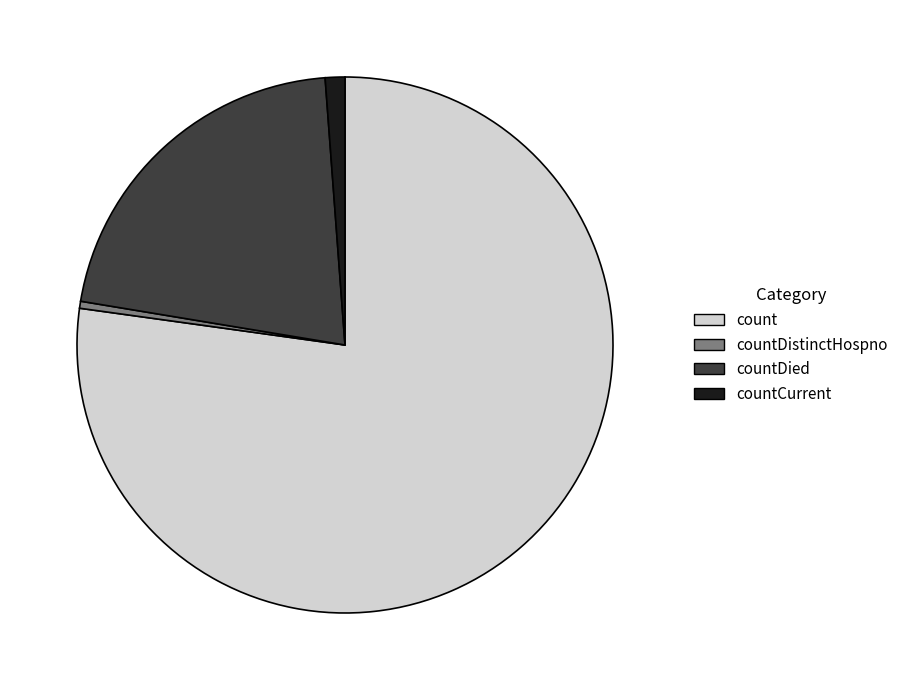

Which category has the biggest portion of the pie?

count